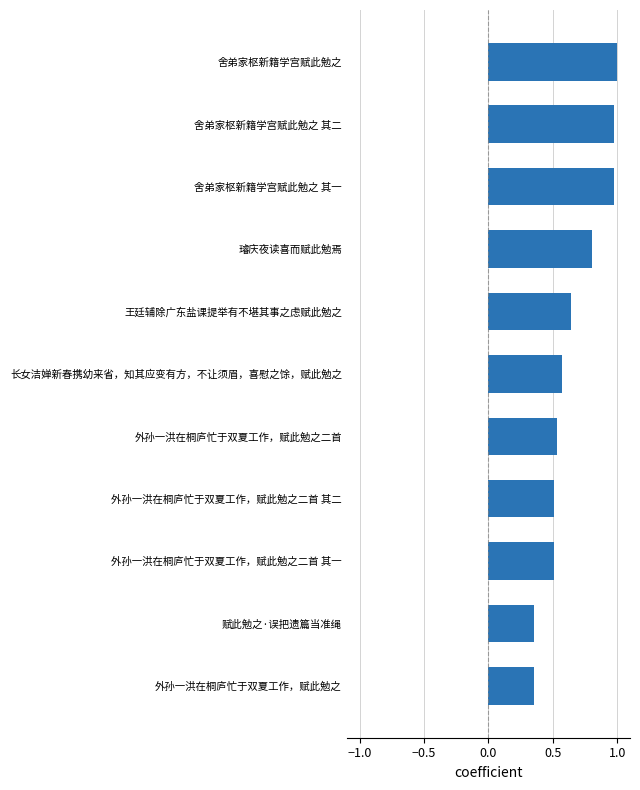

What is the sum of all values?

7.2